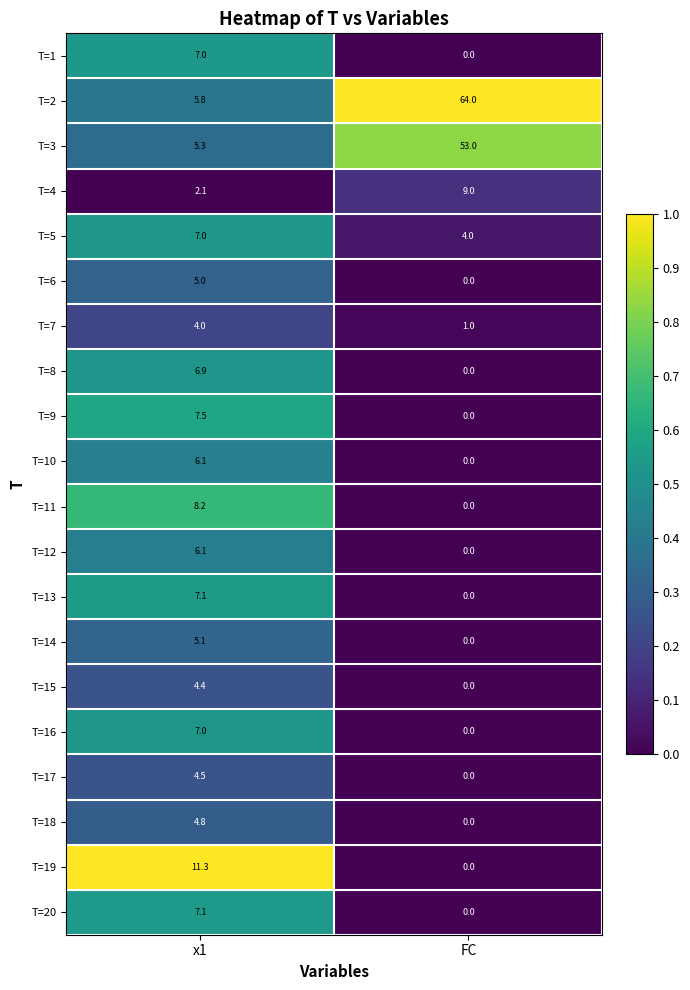

Rank the categories by T=10 value from lowest to highest.

FC, x1